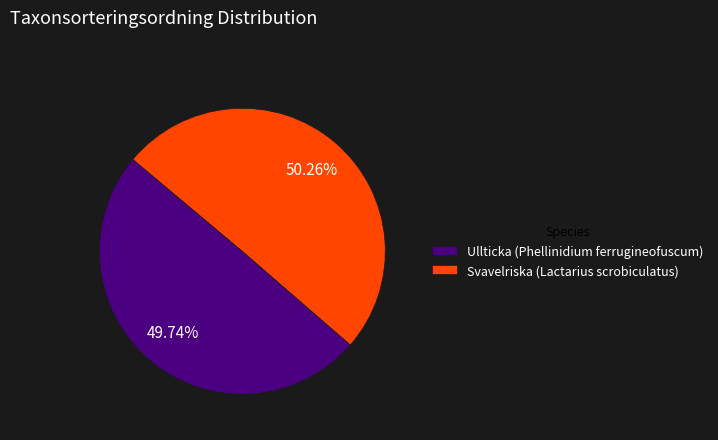

Does Ullticka (Phellinidium ferrugineofuscum) account for over 50% of the chart?

No